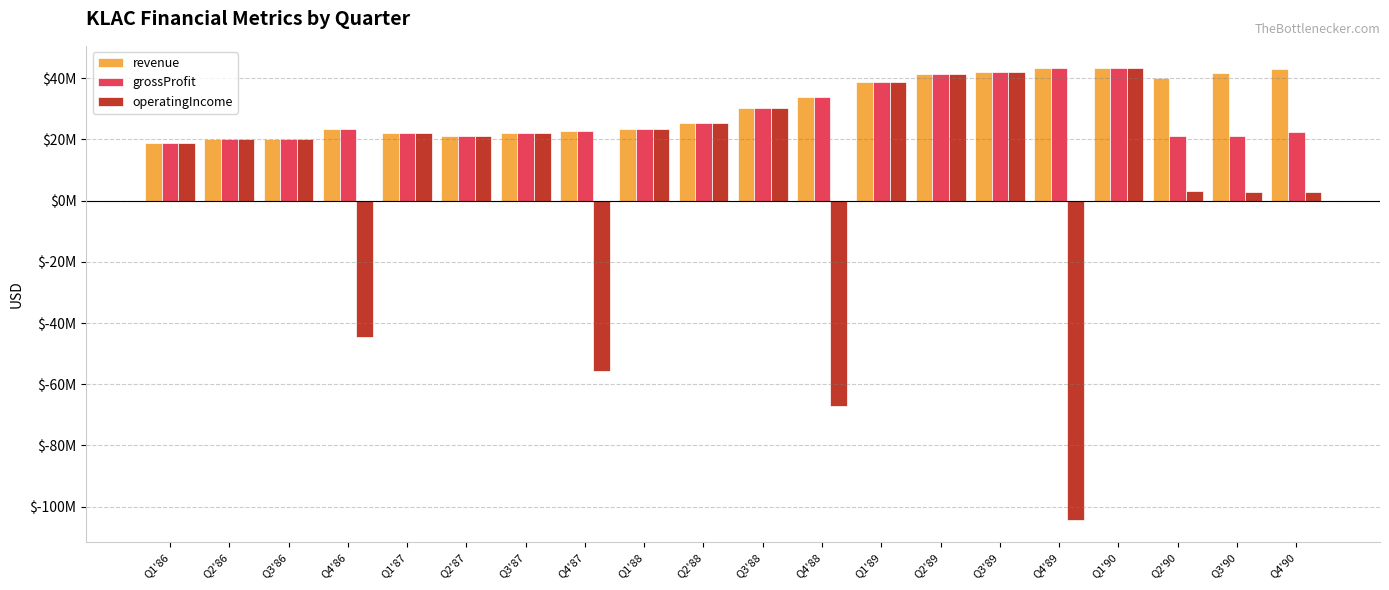

At Q1'87, list the series in order from largest to smallest.

revenue, grossProfit, operatingIncome